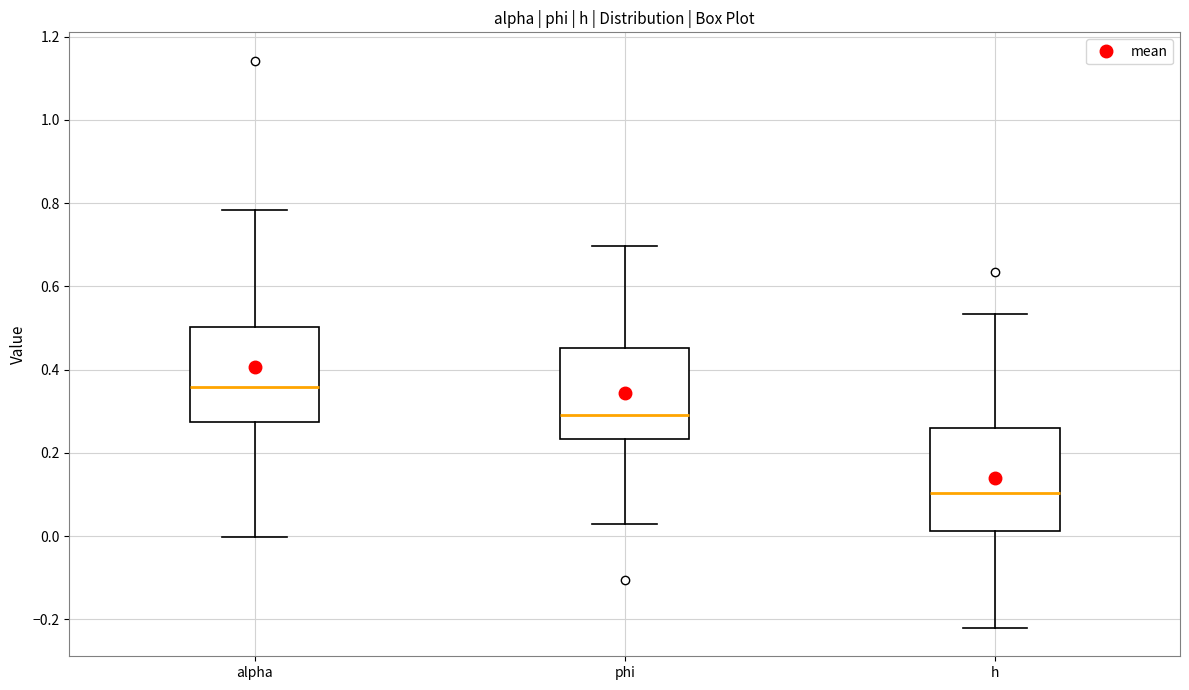

Reading left to right, read every box against the y-axis: the position of its median line, the range the box covers, and the ends of its whiskers. The values are not printed on the chart, so give them approximately, as read against the axis.

alpha: median 0.36, box 0.28 to 0.50, whiskers 0.00 to 0.78
phi: median 0.30, box 0.24 to 0.46, whiskers 0.02 to 0.70
h: median 0.10, box 0.02 to 0.26, whiskers -0.22 to 0.54